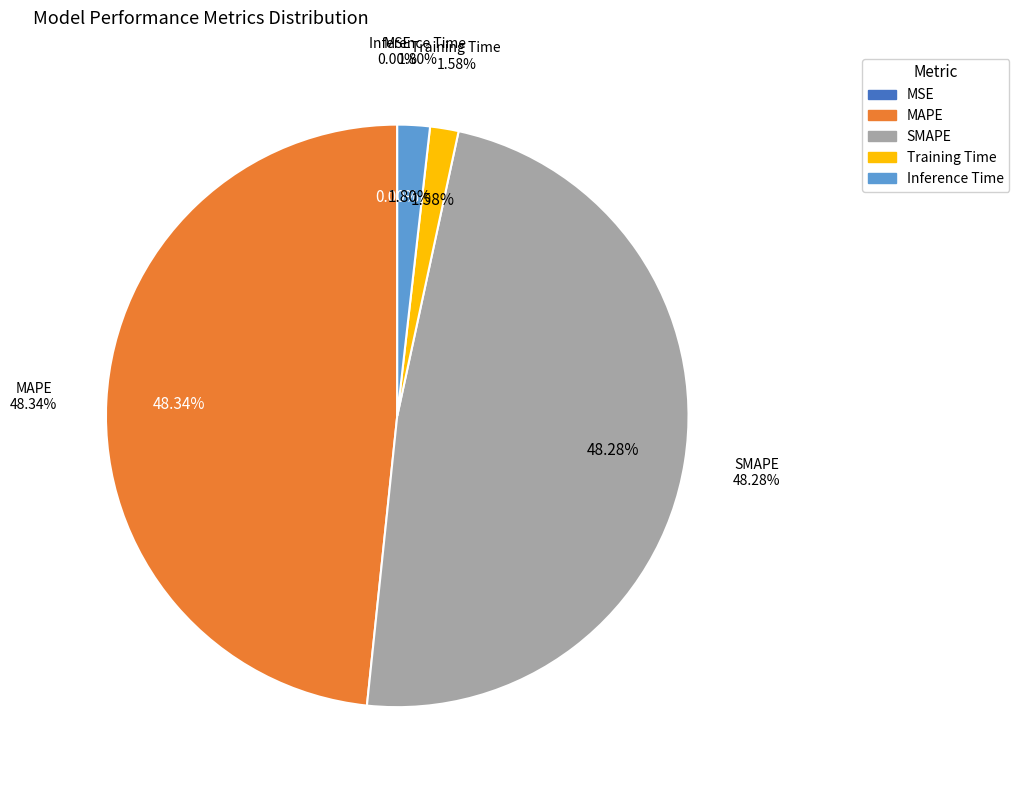

Combined, do MSE and MAPE account for over 50%?

No